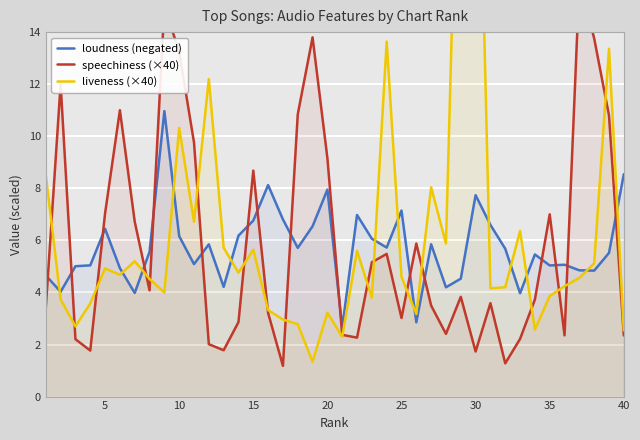

Rank the series by their average value, from highest to lowest.

liveness (×40), speechiness (×40), loudness (negated)